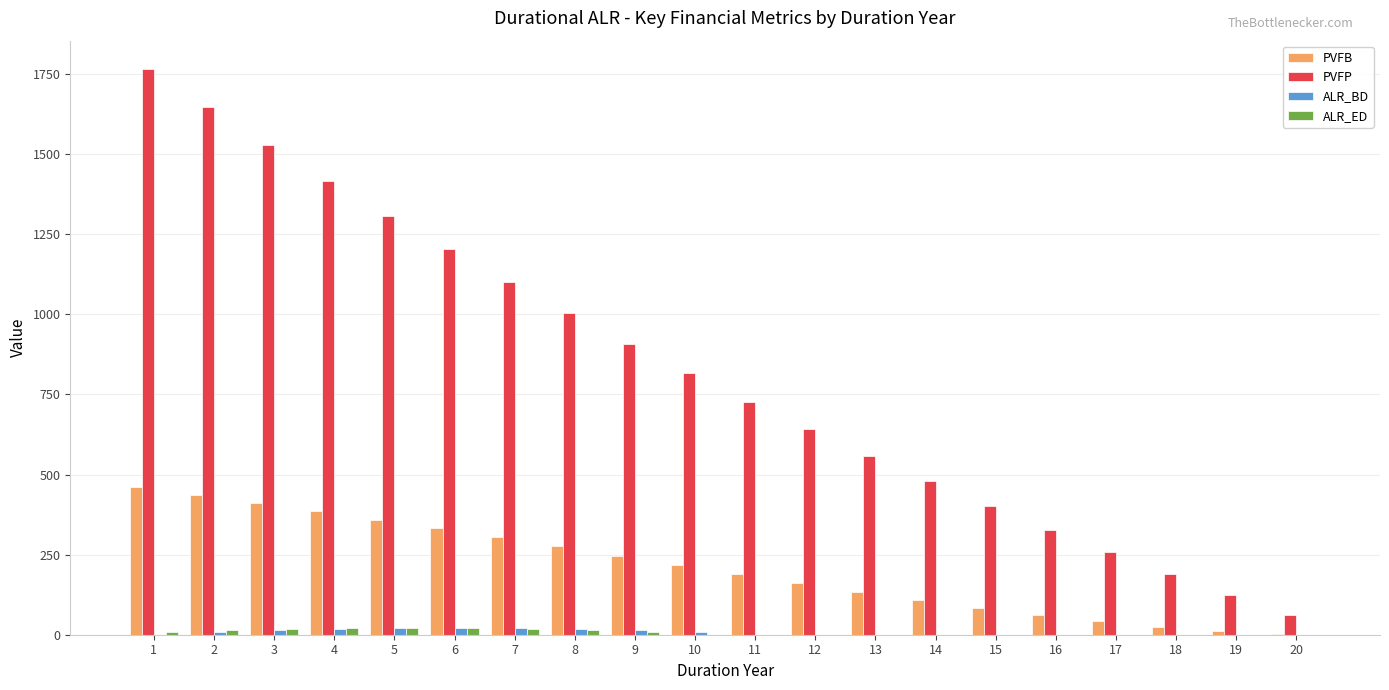

Which series has the largest total across all categories?

PVFP